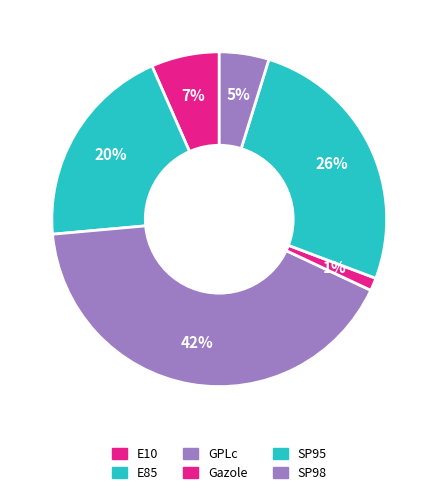

Is it true that GPLc is 42% of the pie?

True